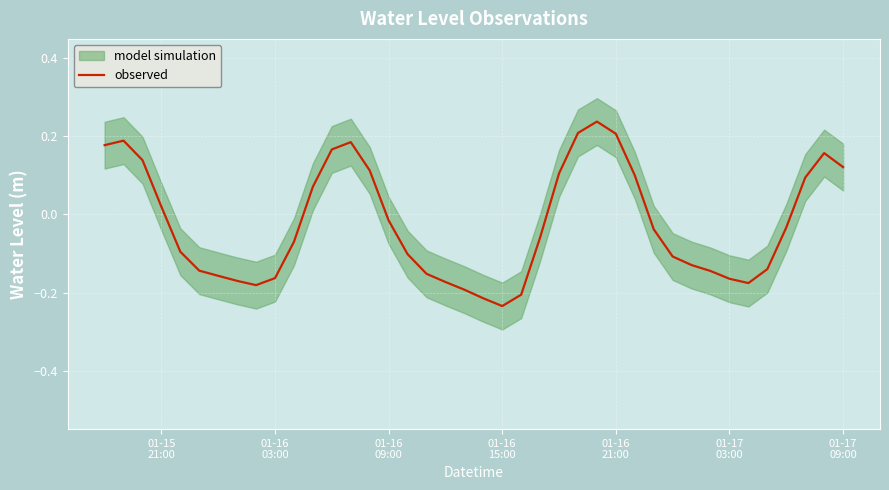

True or false: the data shows -0.0 at 01-17
09:00.

False